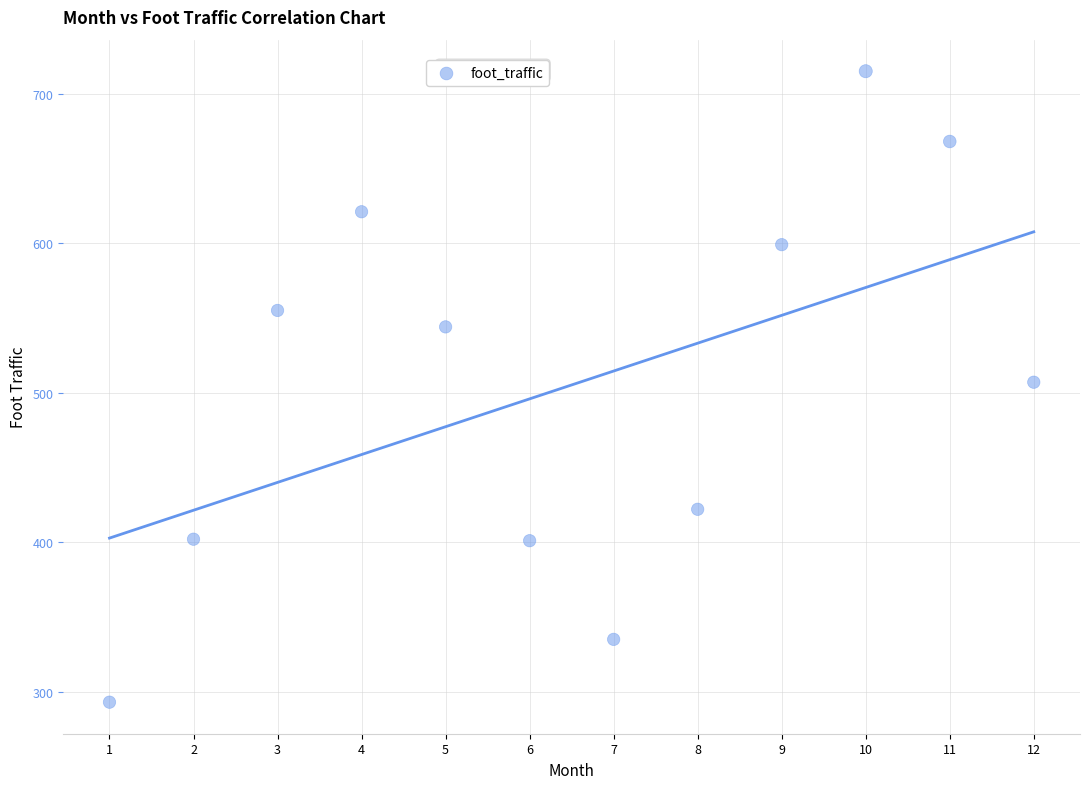

What is the average X value?

6